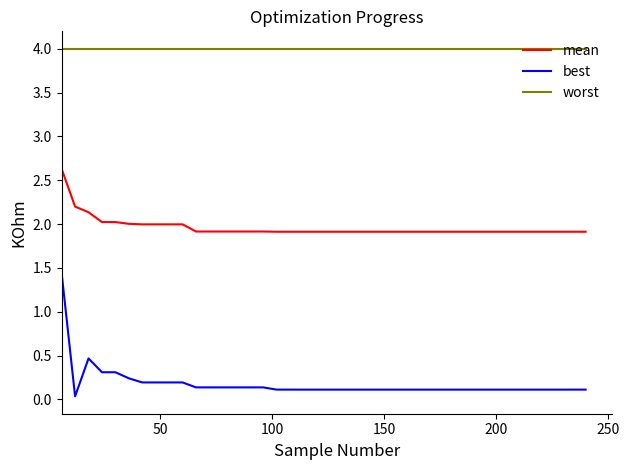

Which series has the largest total across all categories?

worst